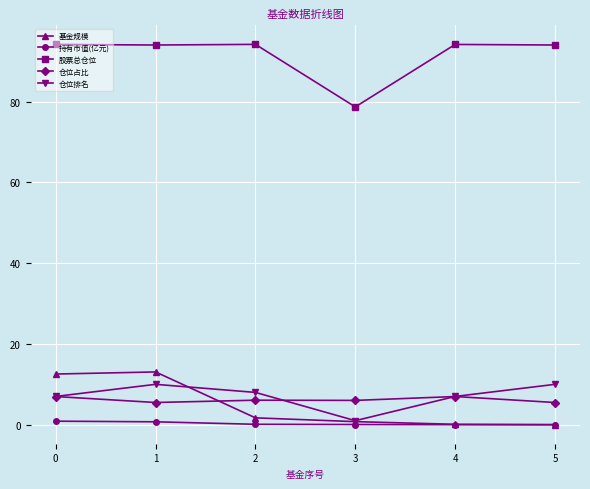

True or false: 股票总仓位 and 仓位排名 intersect in this chart.

False